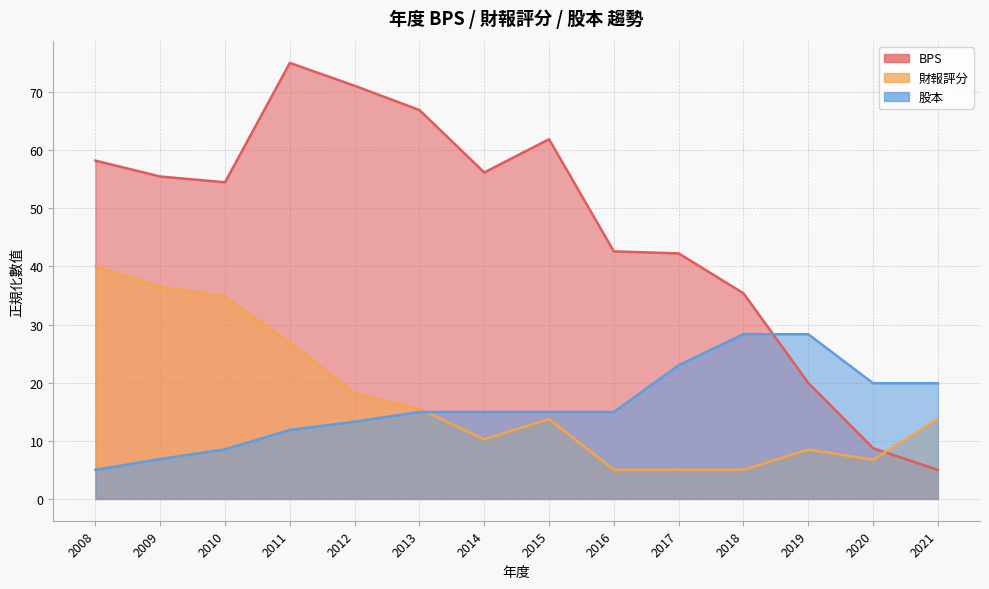

Where does the 股本 series first go above 14?

2013